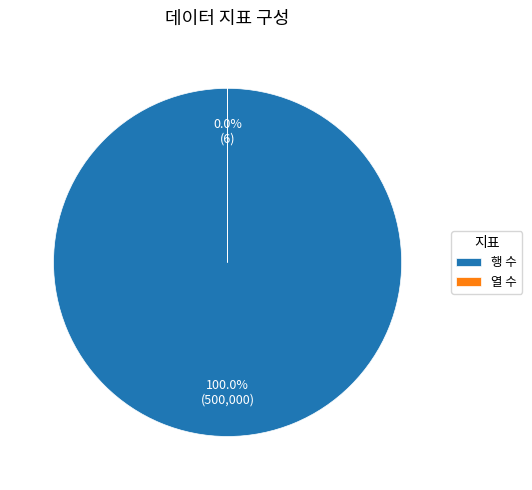

What portion of the pie excludes 열 수?

100.0%